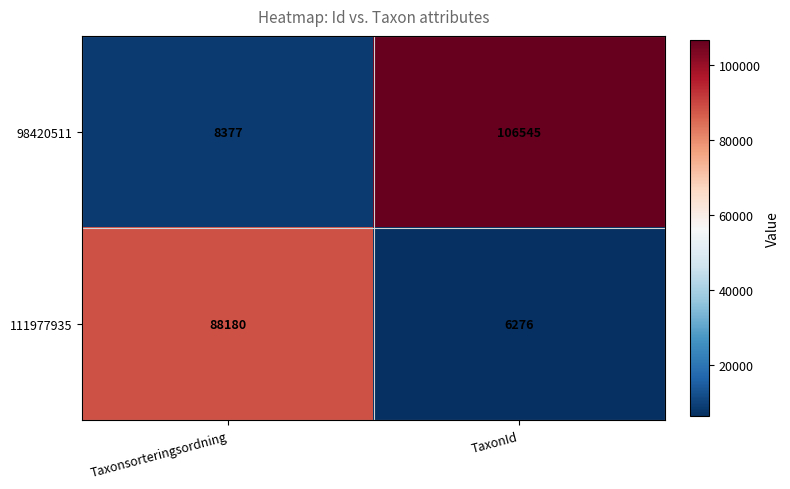

List the series in order of their peak value, lowest first.

111977935, 98420511